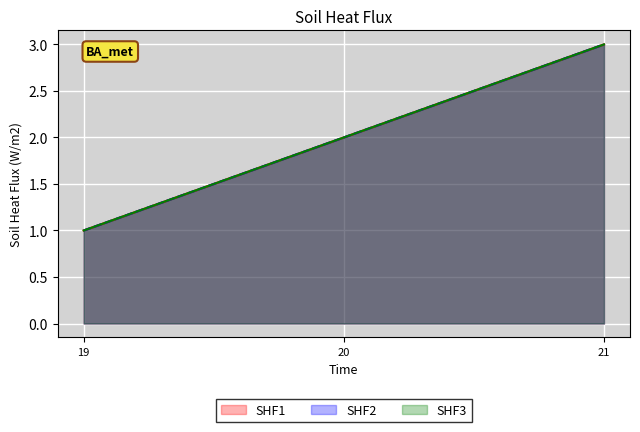

Between 19 and 21, which series saw the biggest shift?

SHF1